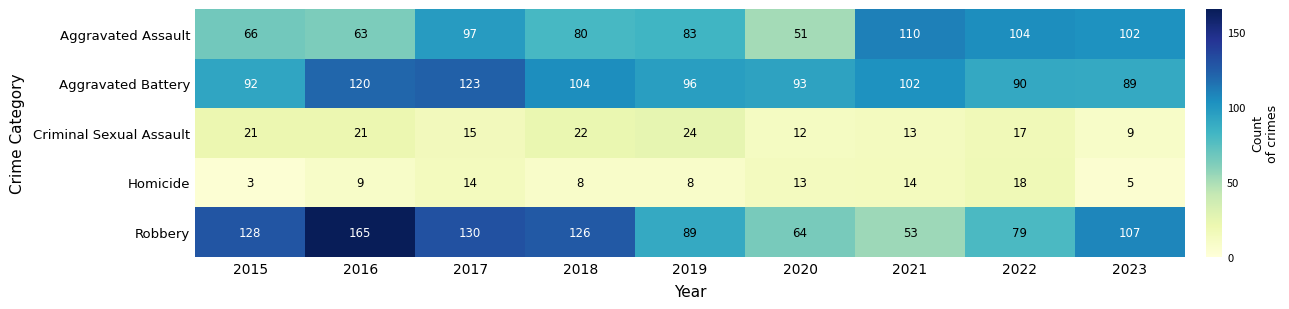

Which category has the highest value across all series?

2016